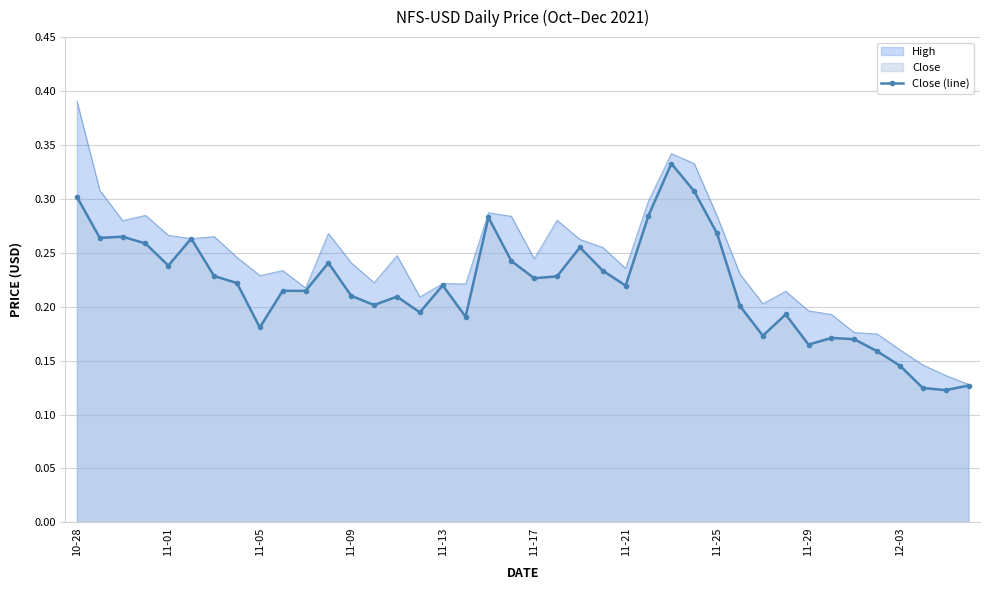

What is the value of the 8th point from the left?

0.2